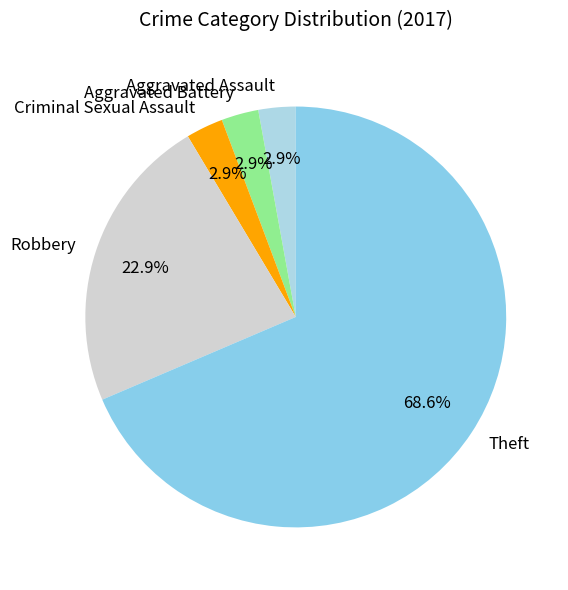

To the nearest percent, what portion does Aggravated Battery represent?

3%